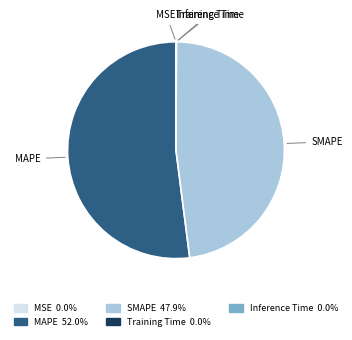

Is MAPE the majority of the pie?

Yes